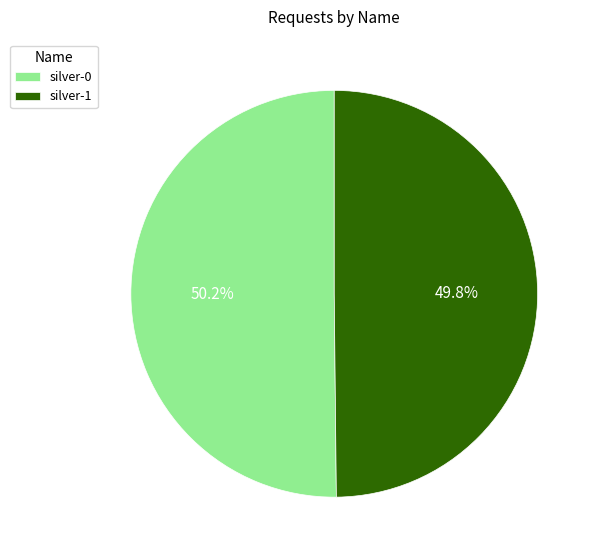

Is it true that silver-1 is 50% of the pie?

True